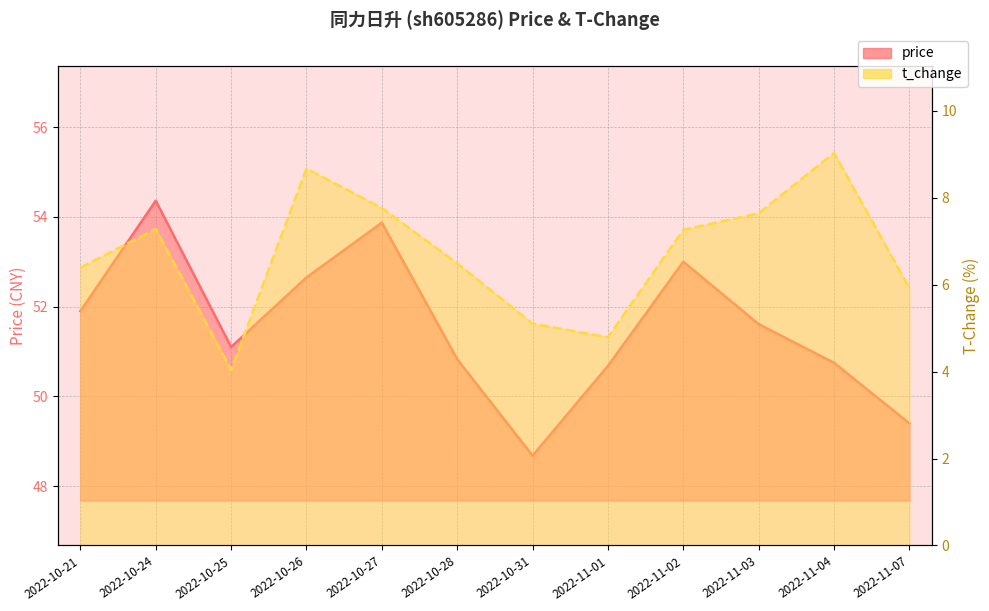

Reading left to right, list all the values displayed in this chart.

price: 51.9	54.4	51.1	52.6	53.9	50.8	48.7	50.7	53.0	51.6	50.8	49.4
t_change: 6.4	7.3	4.0	8.7	7.8	6.5	5.1	4.8	7.3	7.6	9.0	5.9